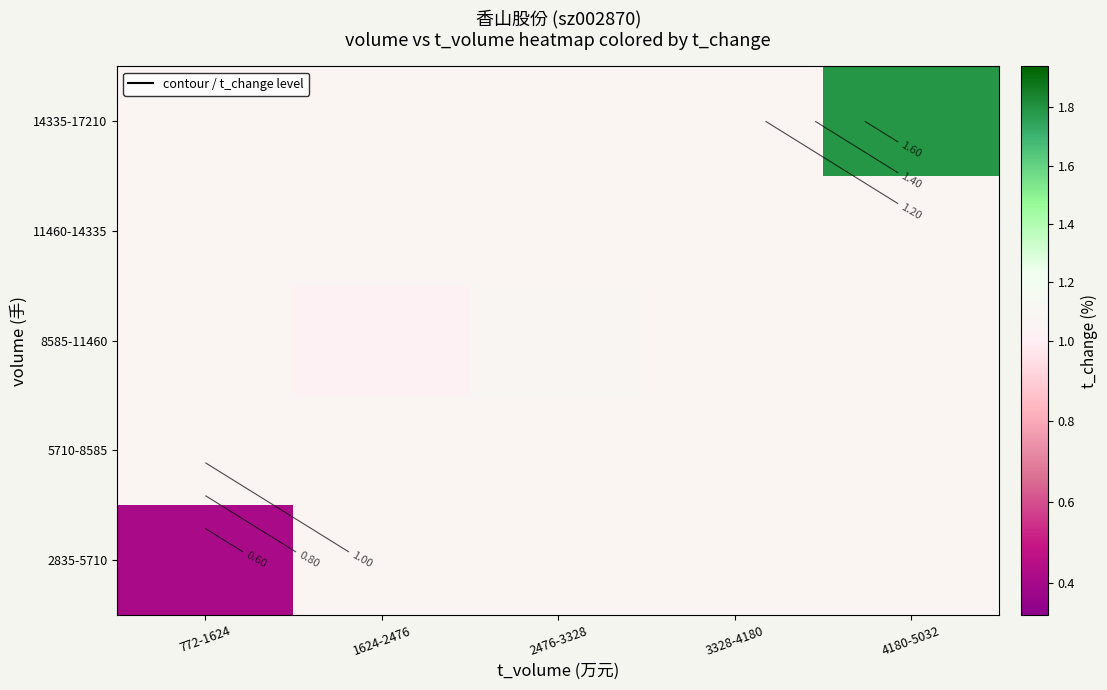

How many categories are shown in the chart?

5